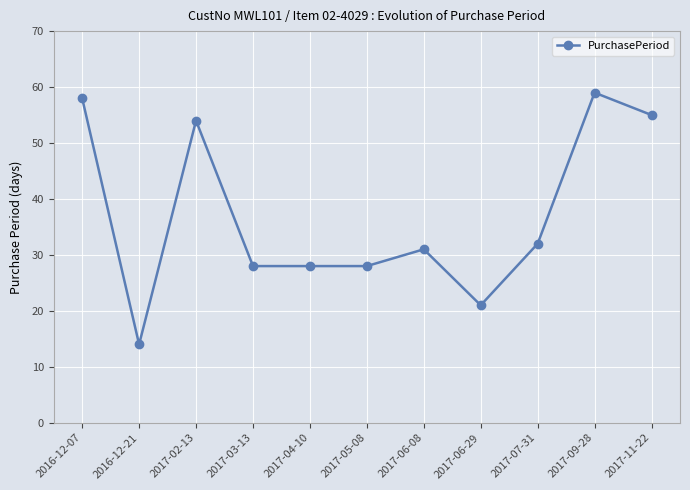

What is the maximum value shown in the chart?

59